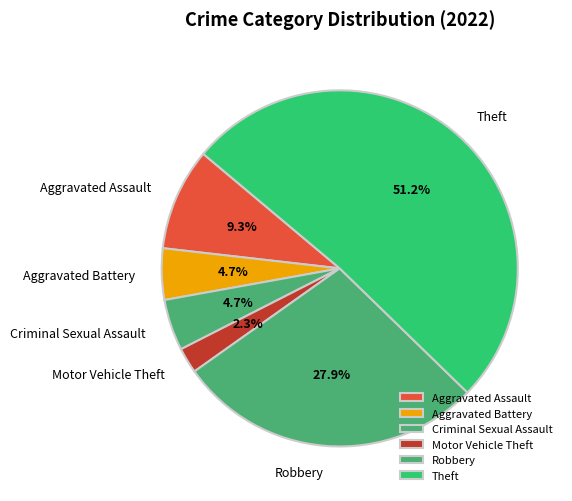

What is the ratio of the value at Aggravated Assault to the value at Theft?

0.2